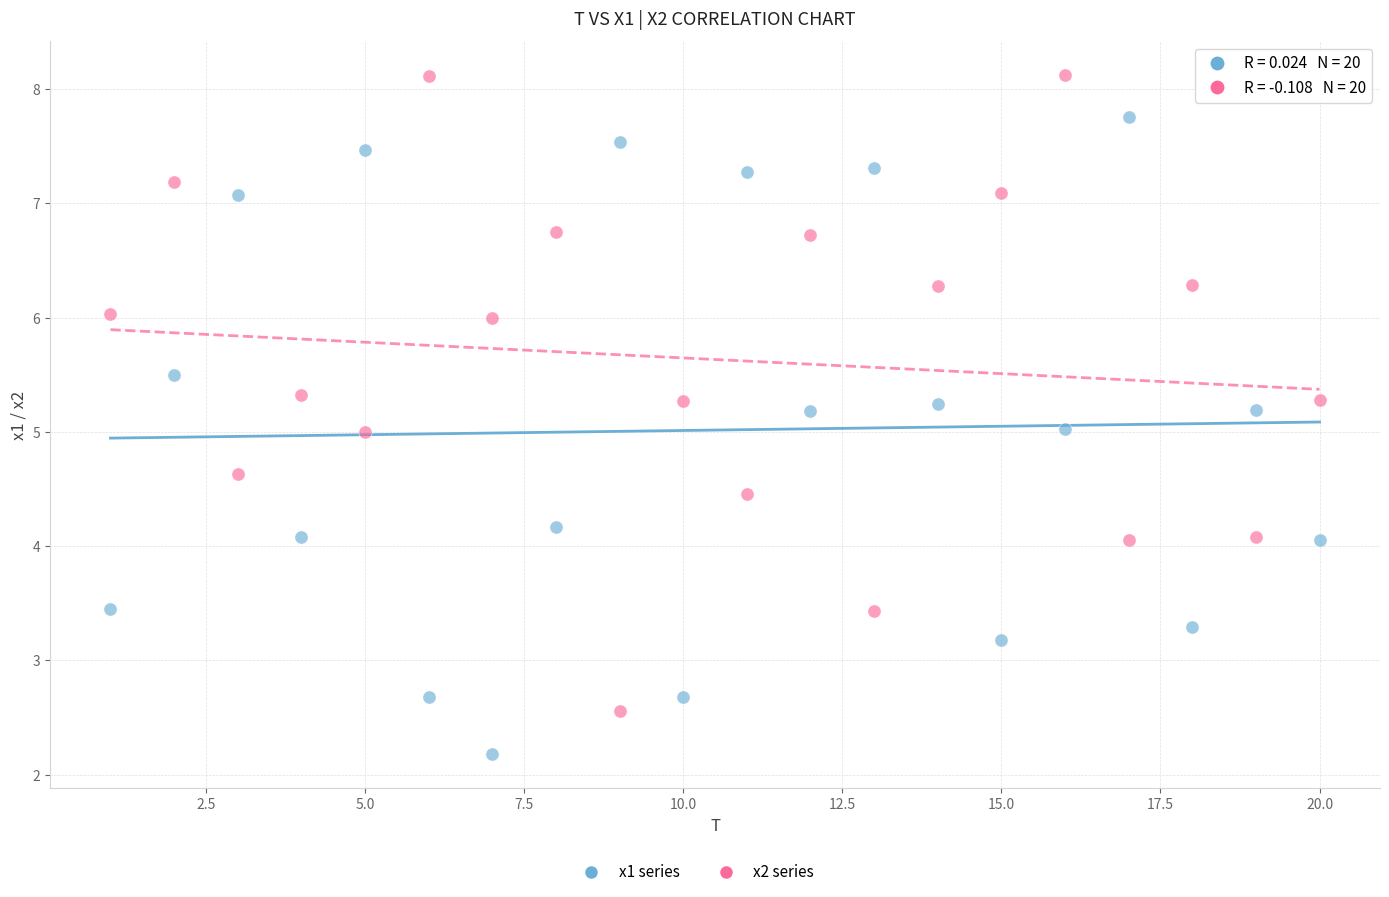

Across all data points, what is the range of X values (max minus min)?

19.0